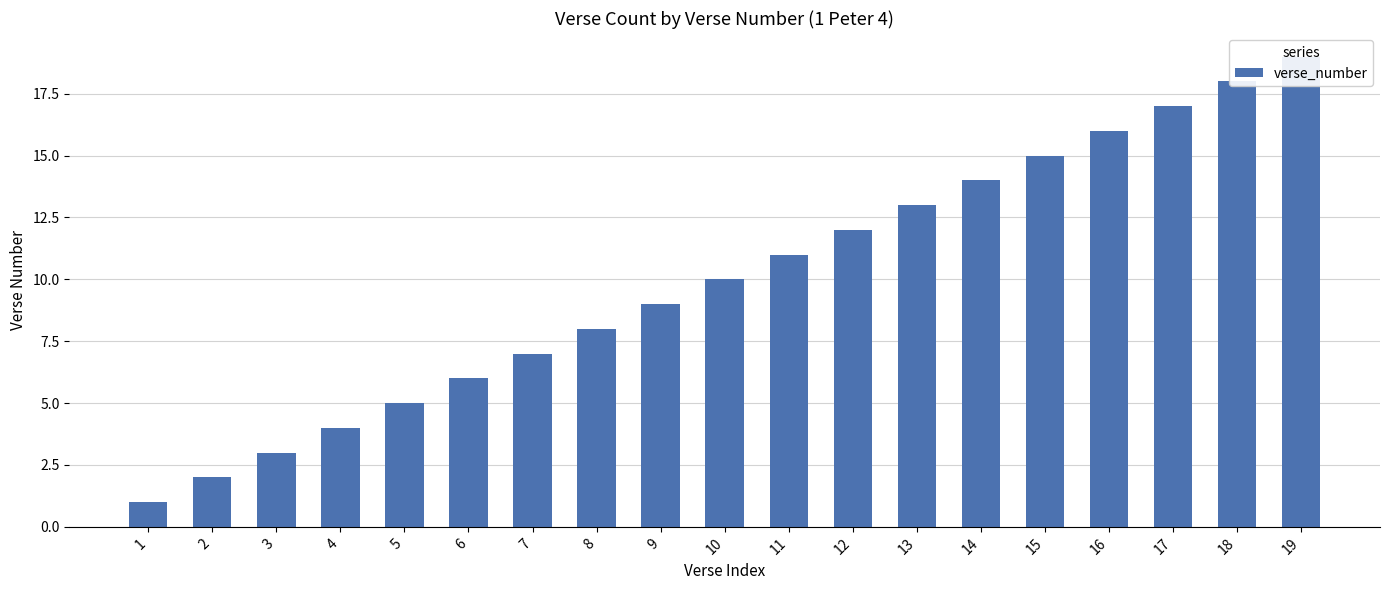

How many series are shown in this chart?

1